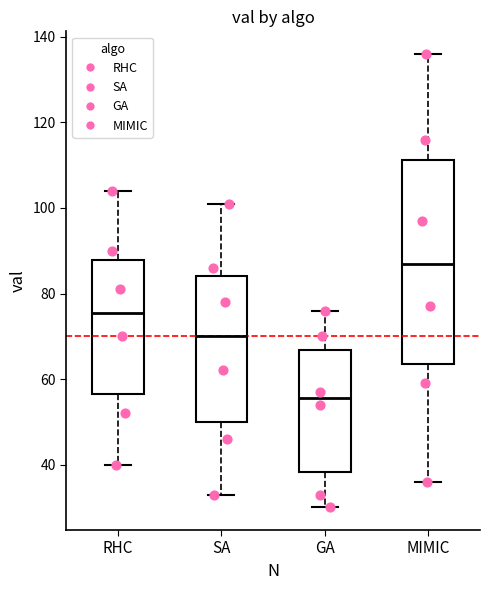

Comparing the boxes themselves (not the whiskers), which one is the tallest?

MIMIC